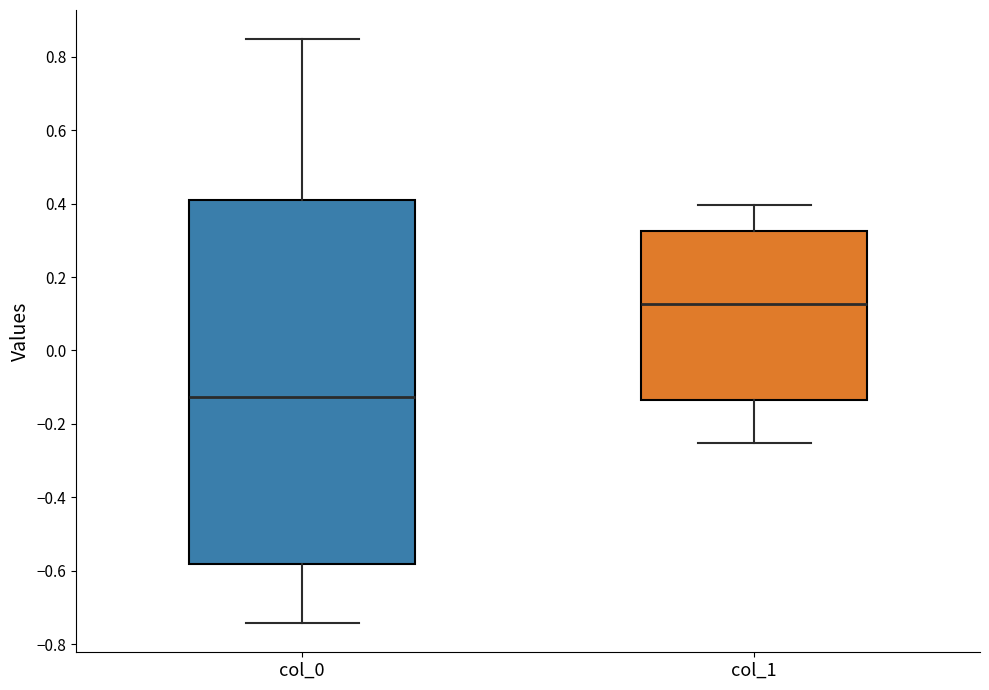

Reading left to right, read every box against the y-axis: the position of its median line, the range the box covers, and the ends of its whiskers. The values are not printed on the chart, so give them approximately, as read against the axis.

col_0: median -0.12, box -0.58 to 0.42, whiskers -0.74 to 0.84
col_1: median 0.12, box -0.14 to 0.32, whiskers -0.26 to 0.40